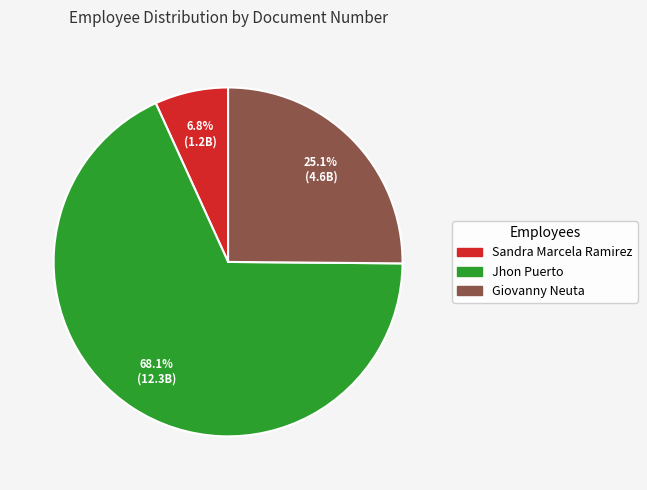

Rank the categories by value from highest to lowest.

Jhon Puerto, Giovanny Neuta, Sandra Marcela Ramirez